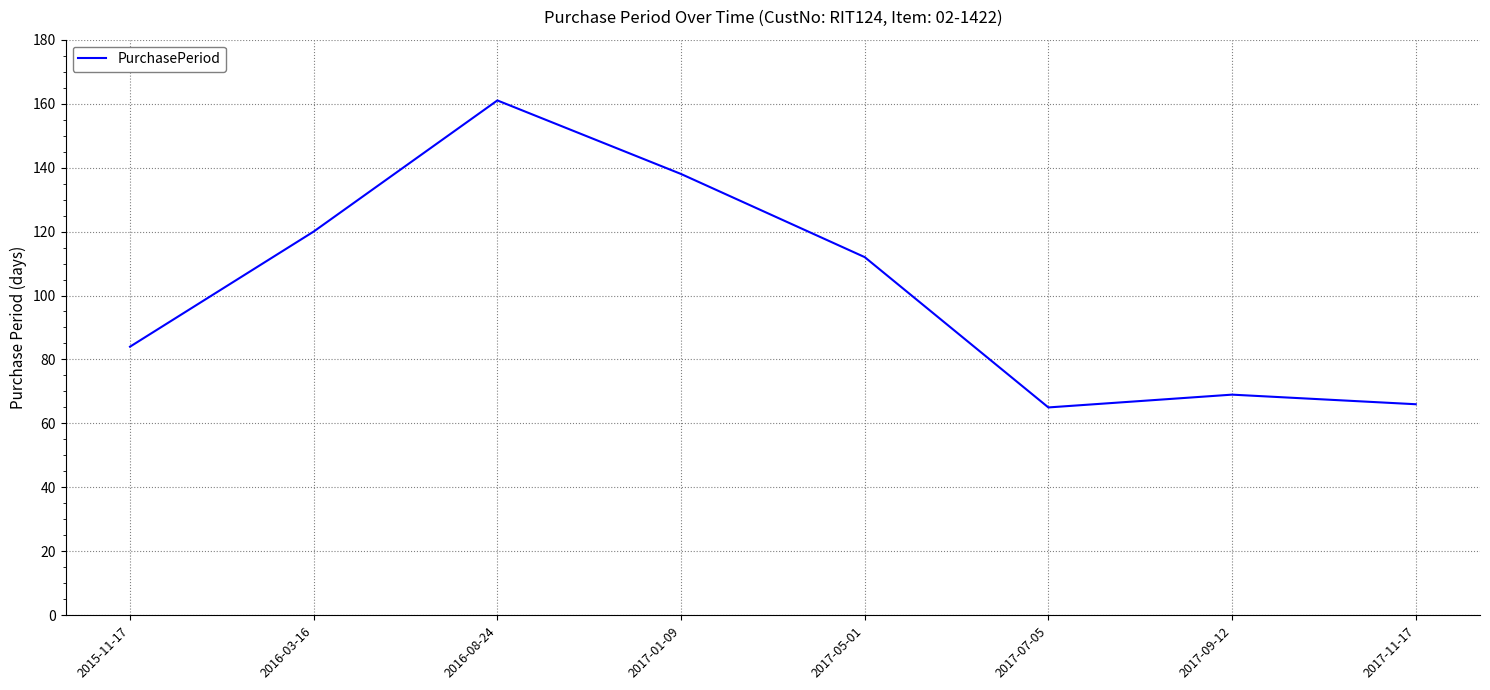

Reading left to right, list all the values displayed in this chart.

84	120	161	138	112	65	69	66